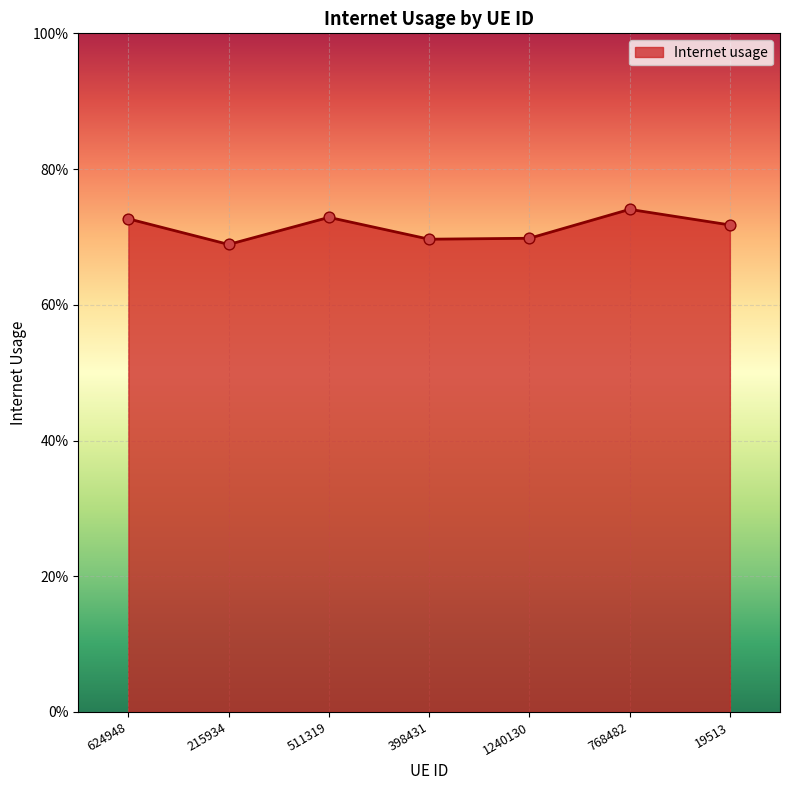

Between 768482 and 624948, which is larger?

768482